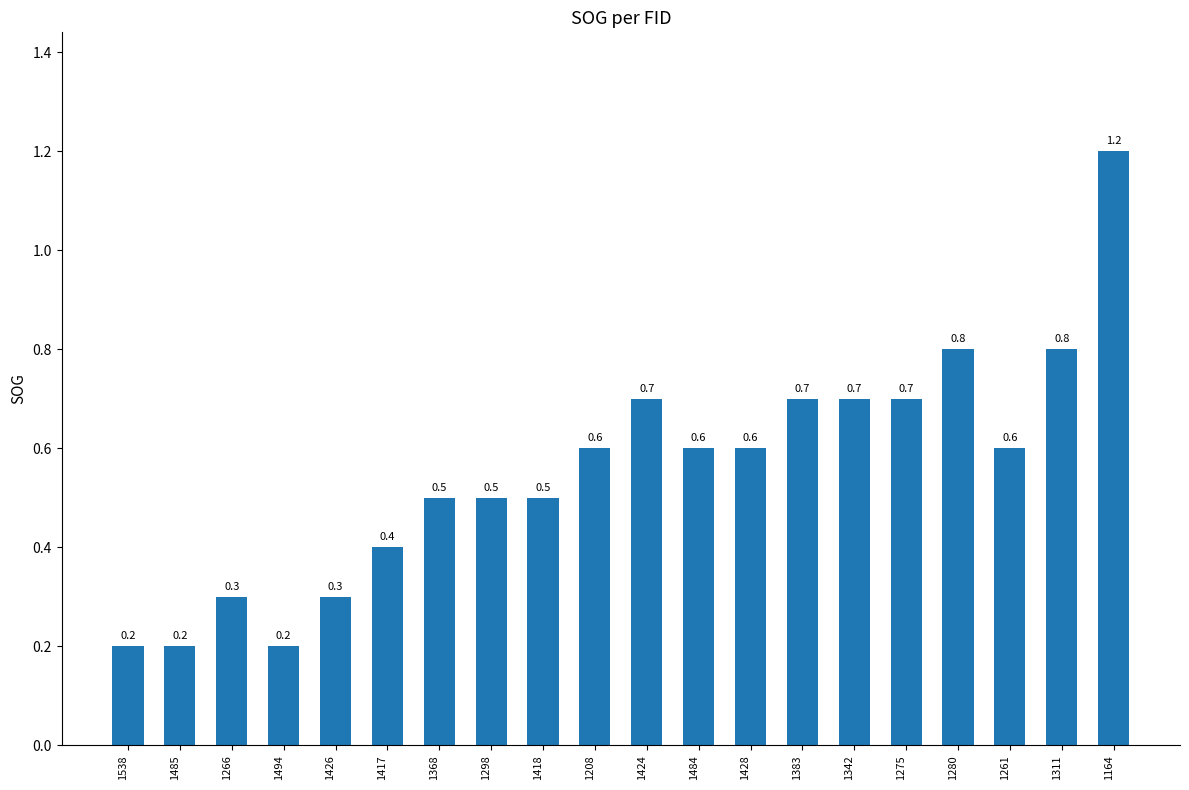

Which has a higher value, 1484 or 1383?

1383